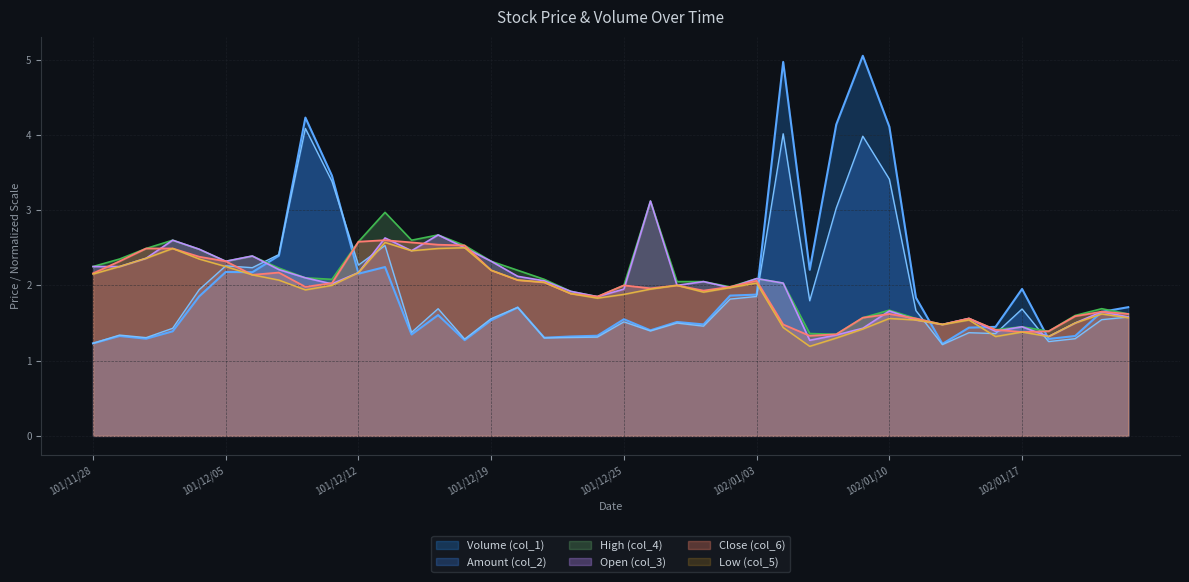

Which series changed the most between 101/11/28 and 102/01/23?

Open (col_3)